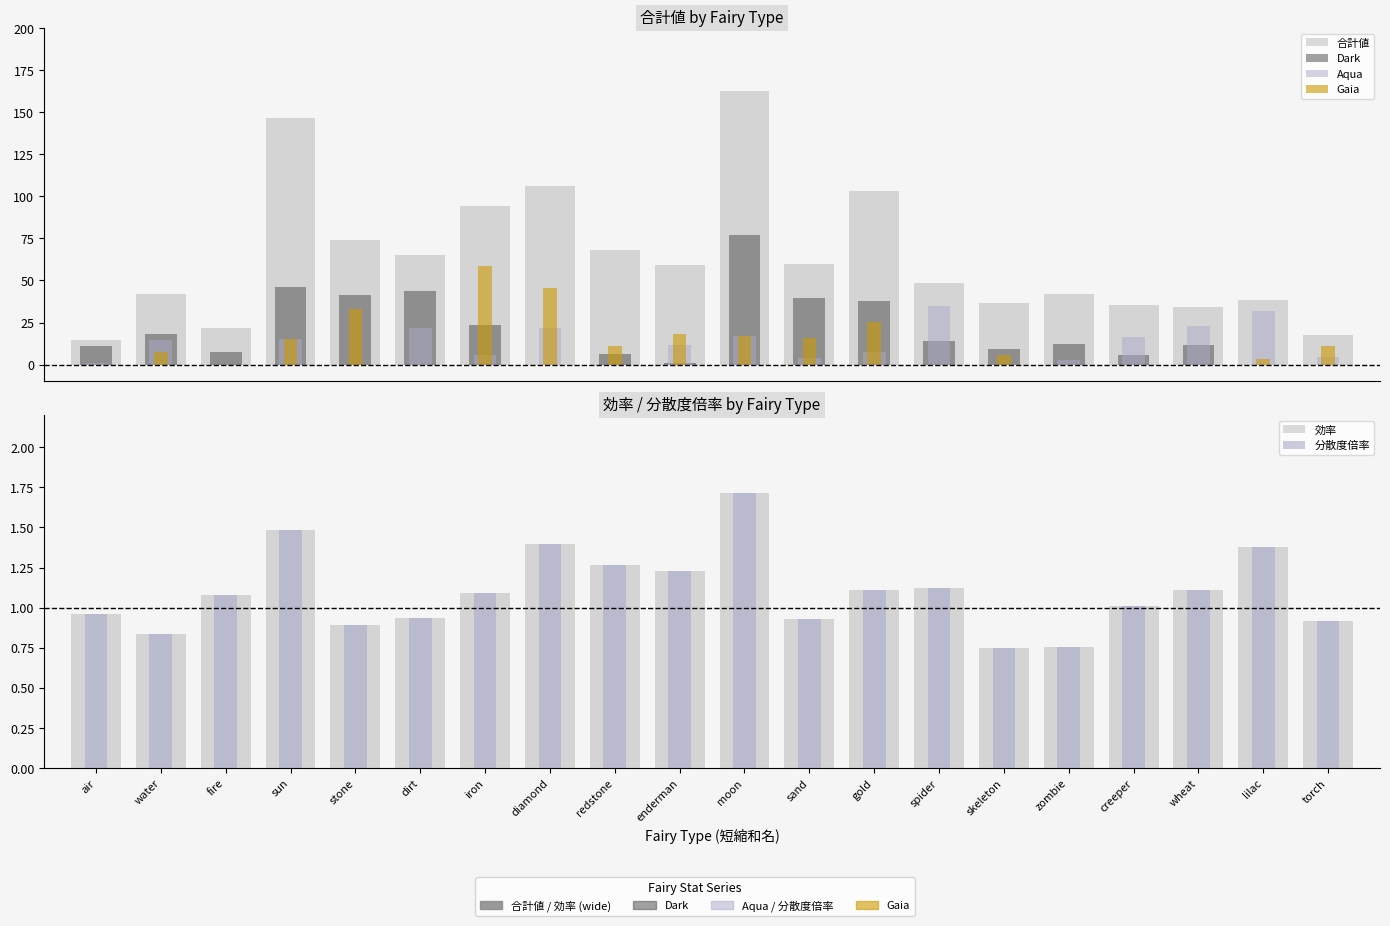

What is the label of the 14th bar from the left?

spider